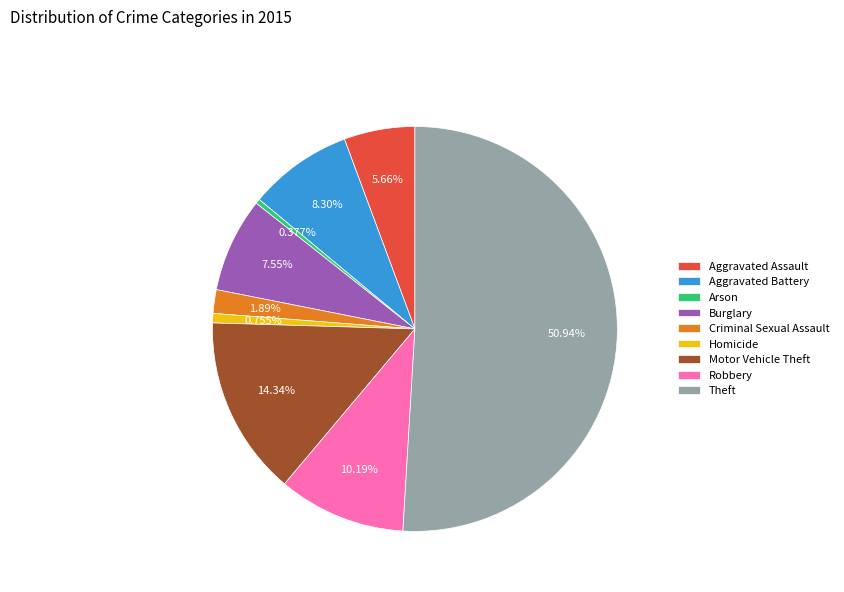

Approximately how many times larger is the value at Theft compared to Robbery?

5.0